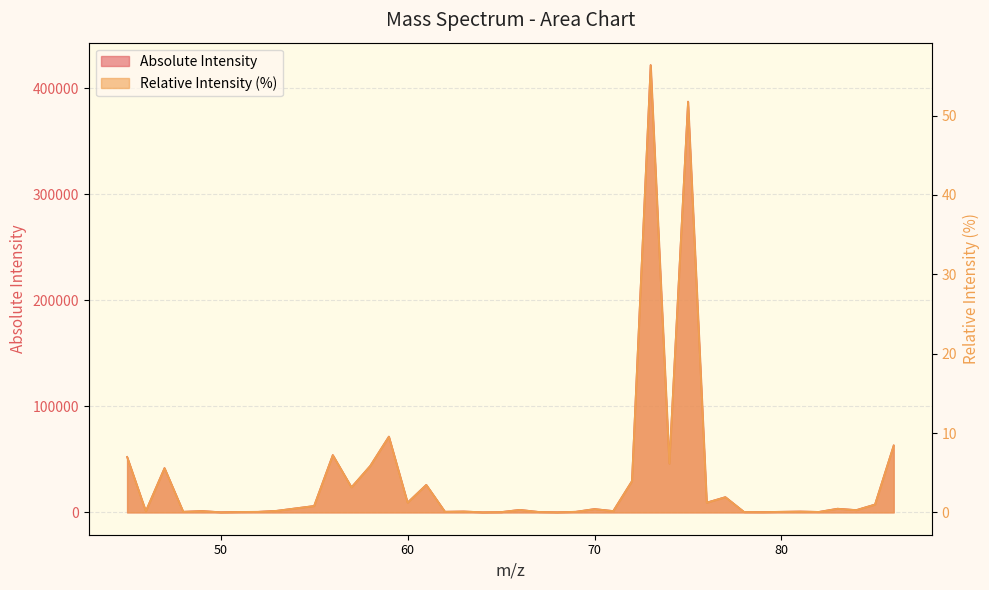

At which category is the sum across all series the highest?

73